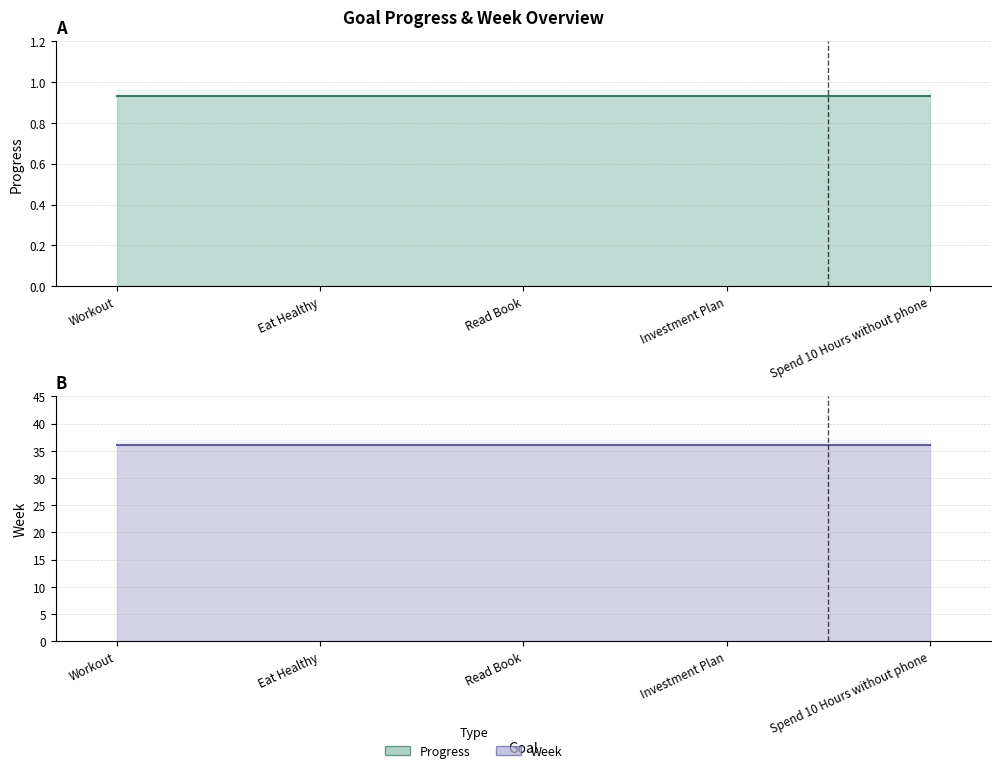

Reading right to left, what are all the values shown in this chart?

Progress: 0.9	0.9	0.9	0.9	0.9
Week: 36.0	36.0	36.0	36.0	36.0